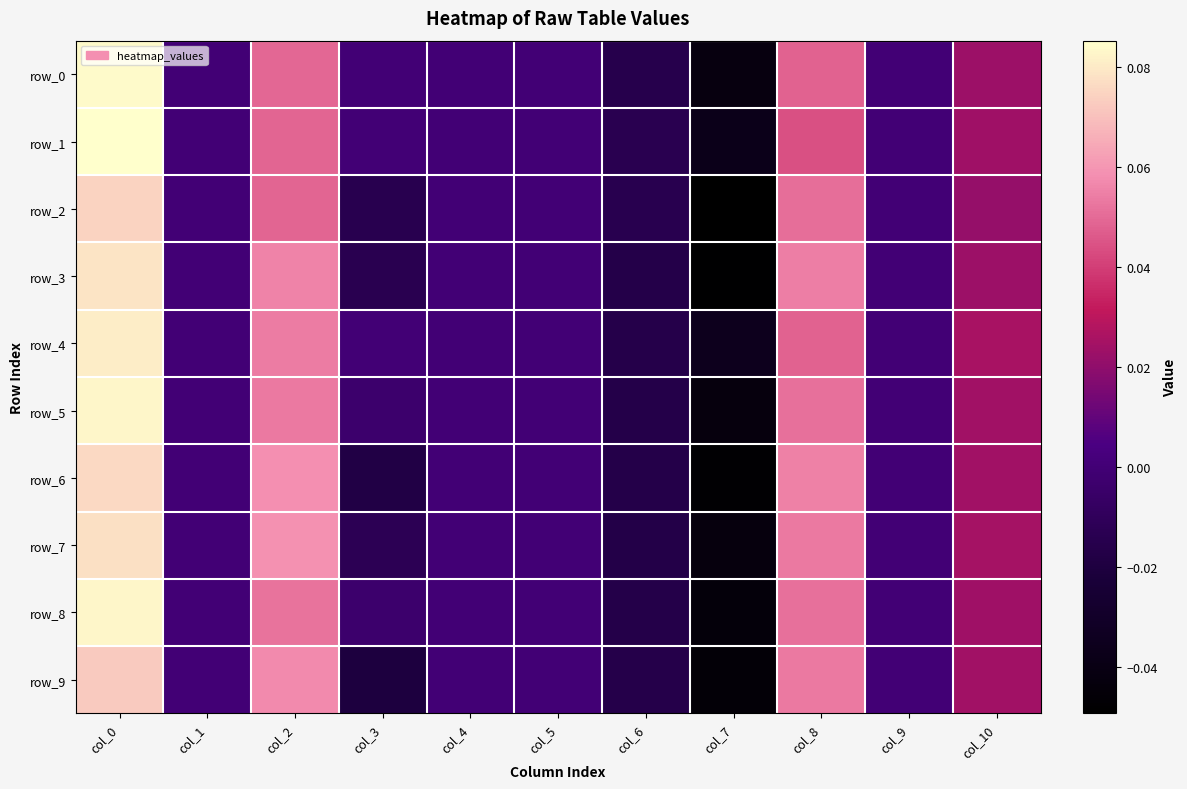

List the labels in order of row_4 value, smallest first.

col_7, col_6, col_1, col_3, col_4, col_5, col_9, col_10, col_8, col_2, col_0